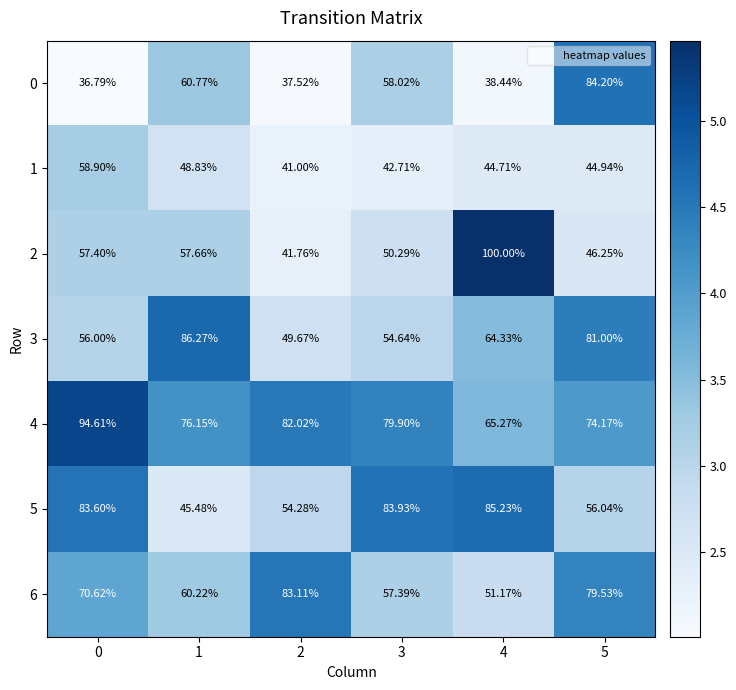

How many categories are shown in the chart?

6